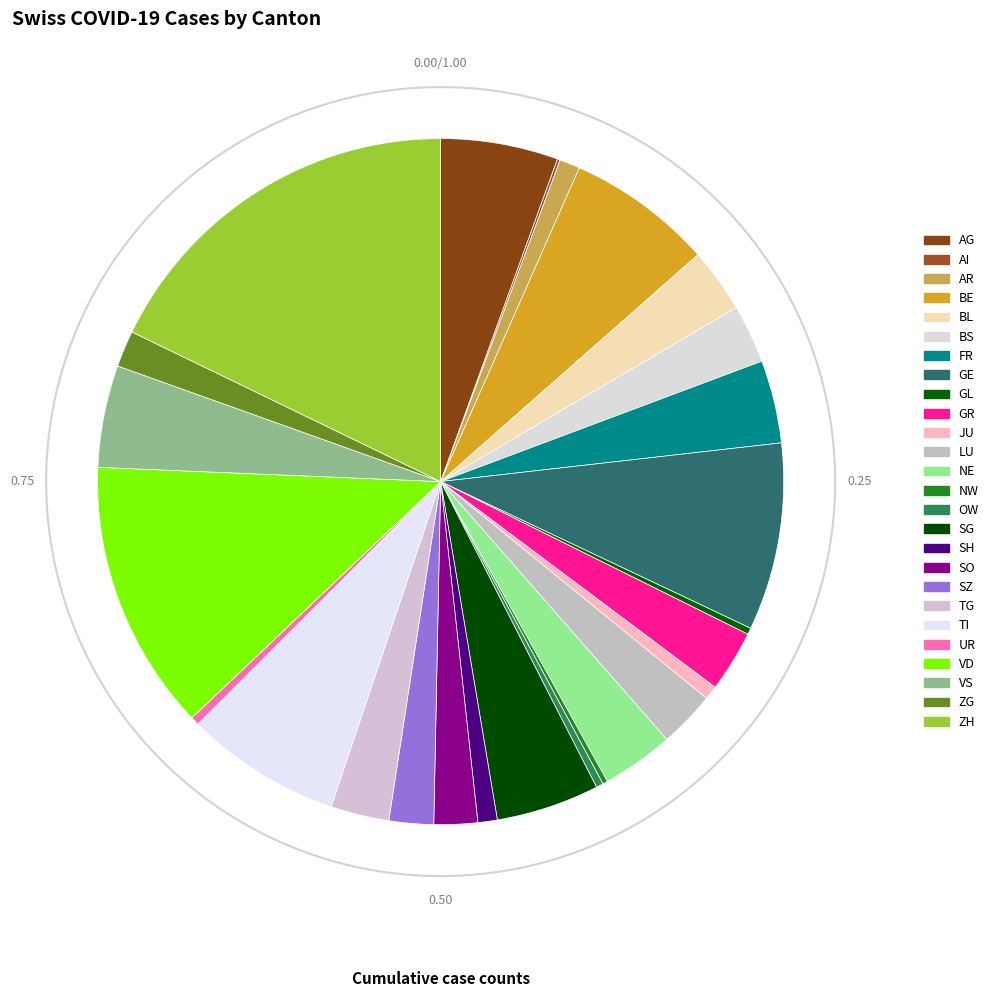

The SG slice represents 5% of the pie. True or false?

True